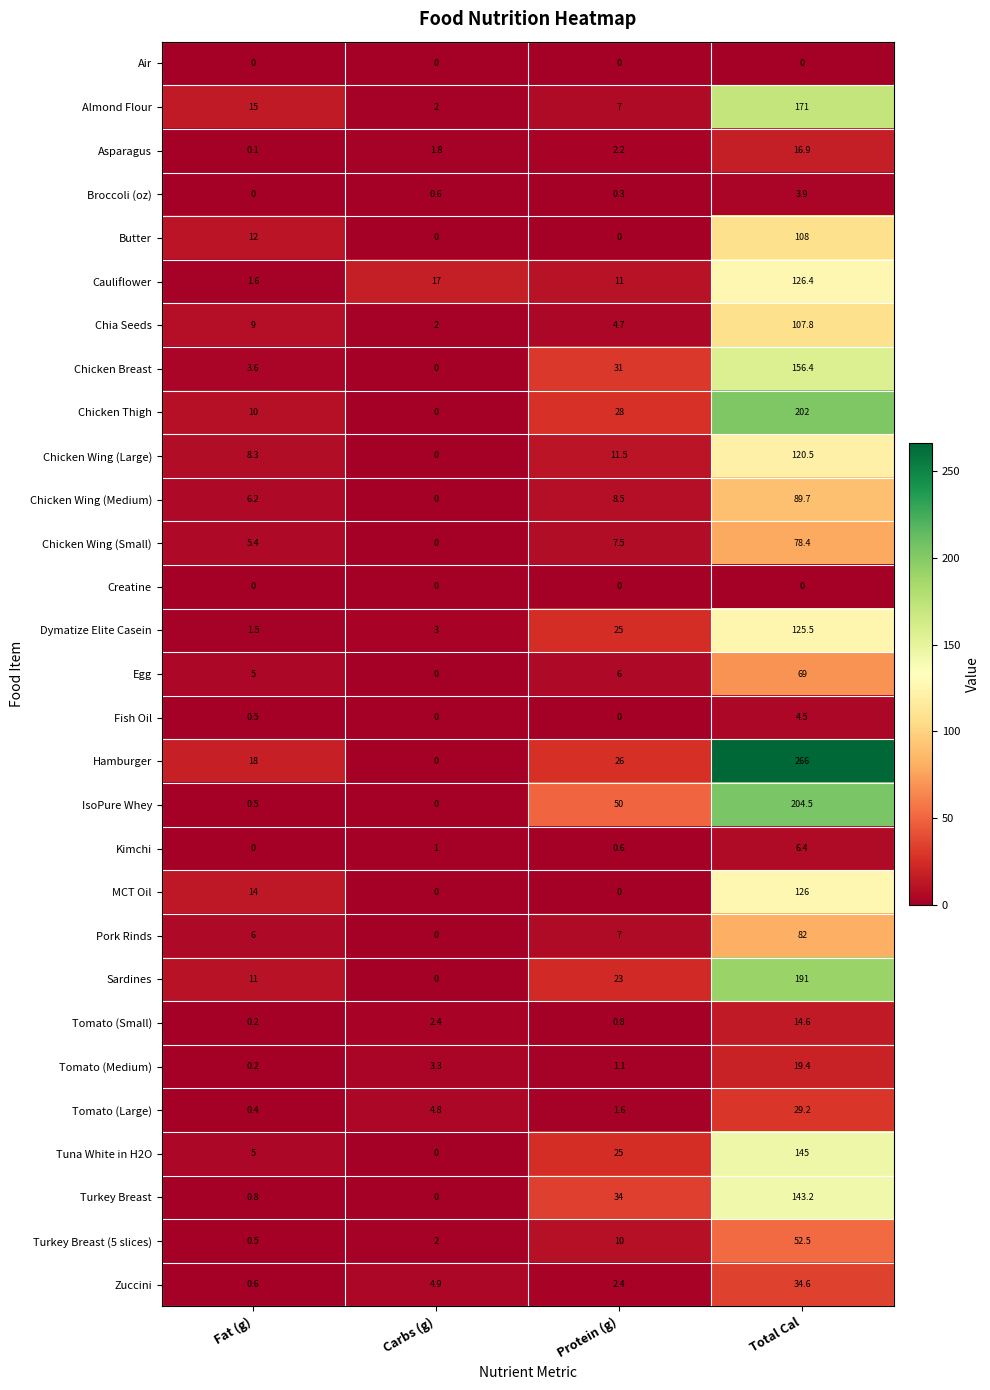

The value of Tomato (Large) at Total Cal is 51.6. True or false?

False